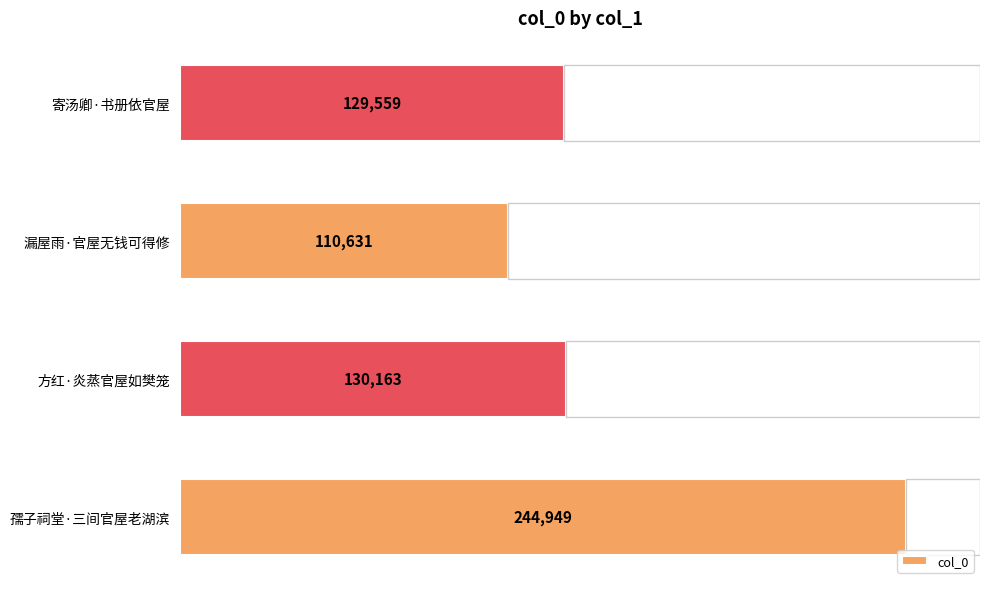

Which category has the highest value in the col_0 series?

孺子祠堂·三间官屋老湖滨